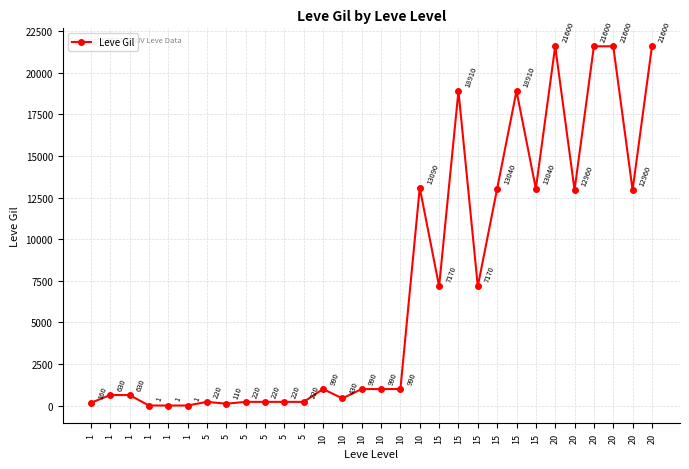

What is the smallest value displayed?

1